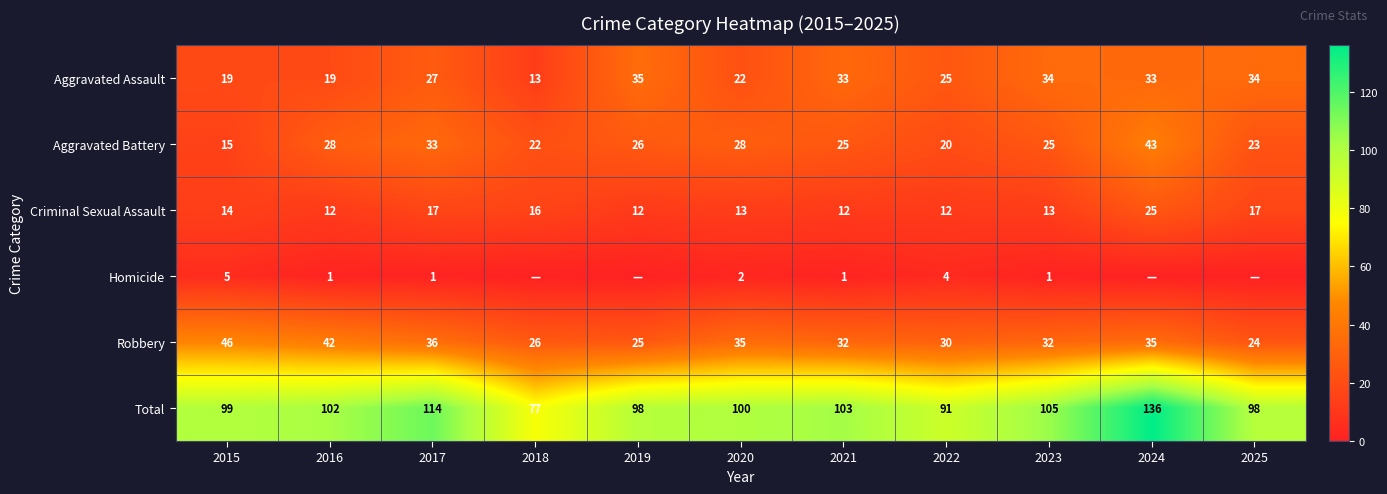

Is the value of Aggravated Battery at 2015 greater than the value of Aggravated Assault at 2021?

No